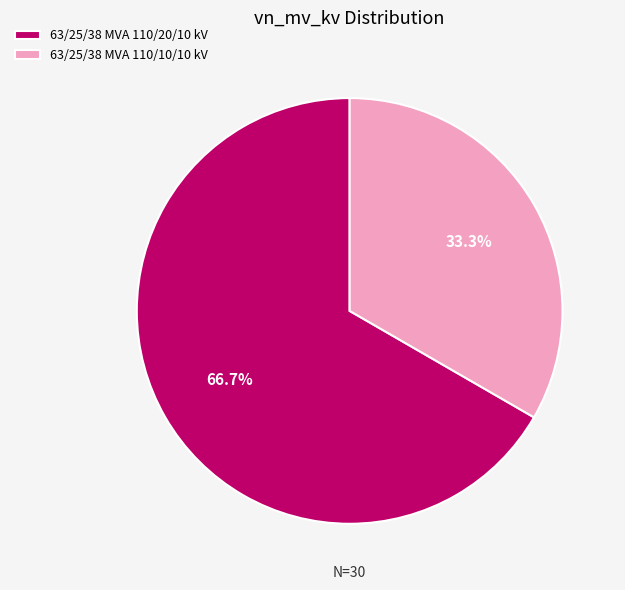

What is the total percentage of 63/25/38 MVA 110/20/10 kV and 63/25/38 MVA 110/10/10 kV?

100.0%